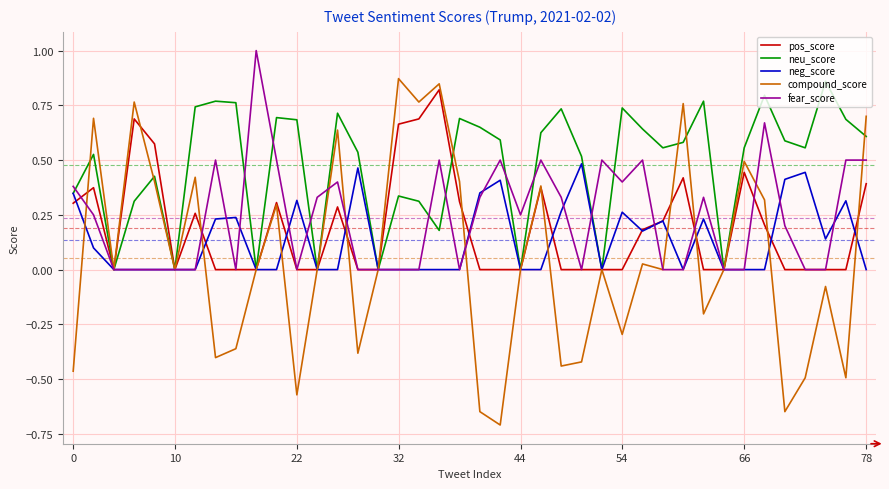

What is the minimum value shown in the chart?

-0.7